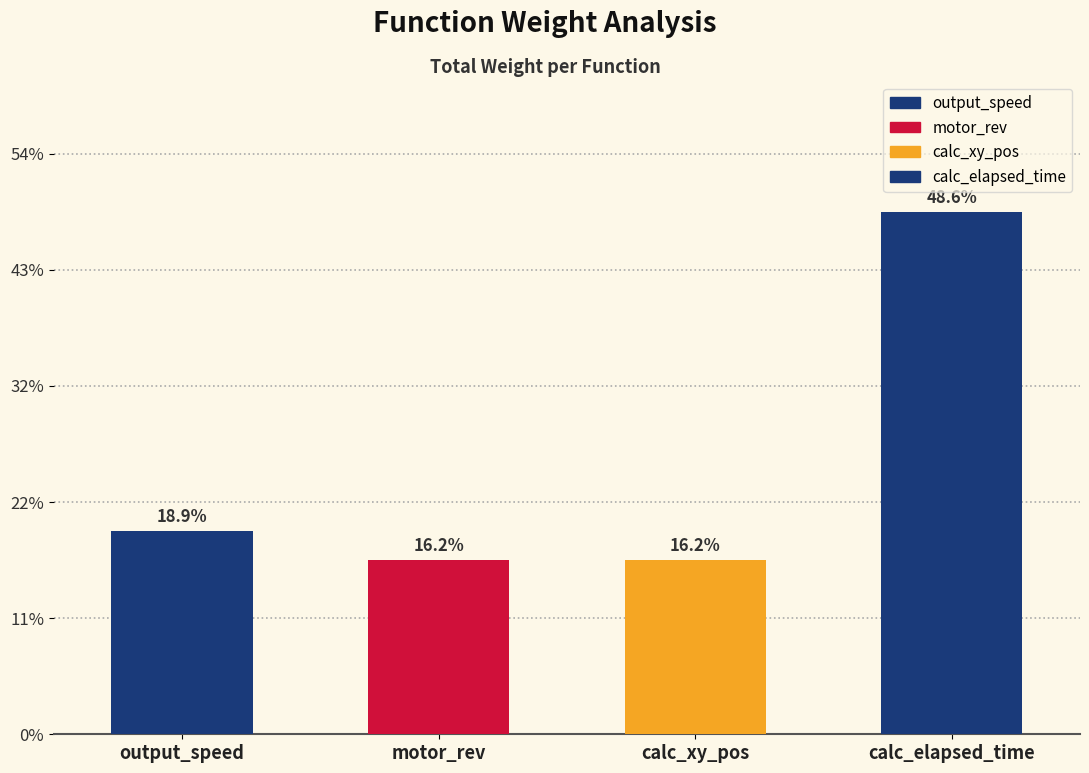

True or false: motor_rev has a value of 0.2 at Row 2.

False